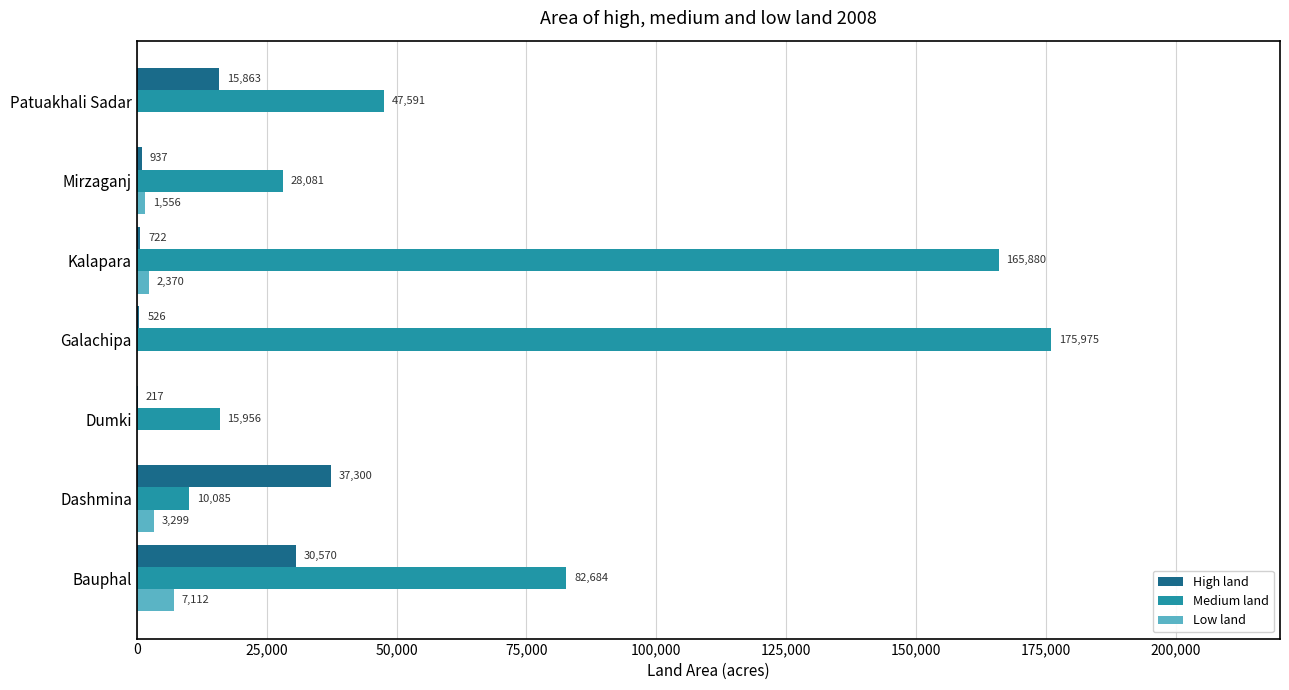

What is the sum of the High land values at Kalapara and Dumki?

939